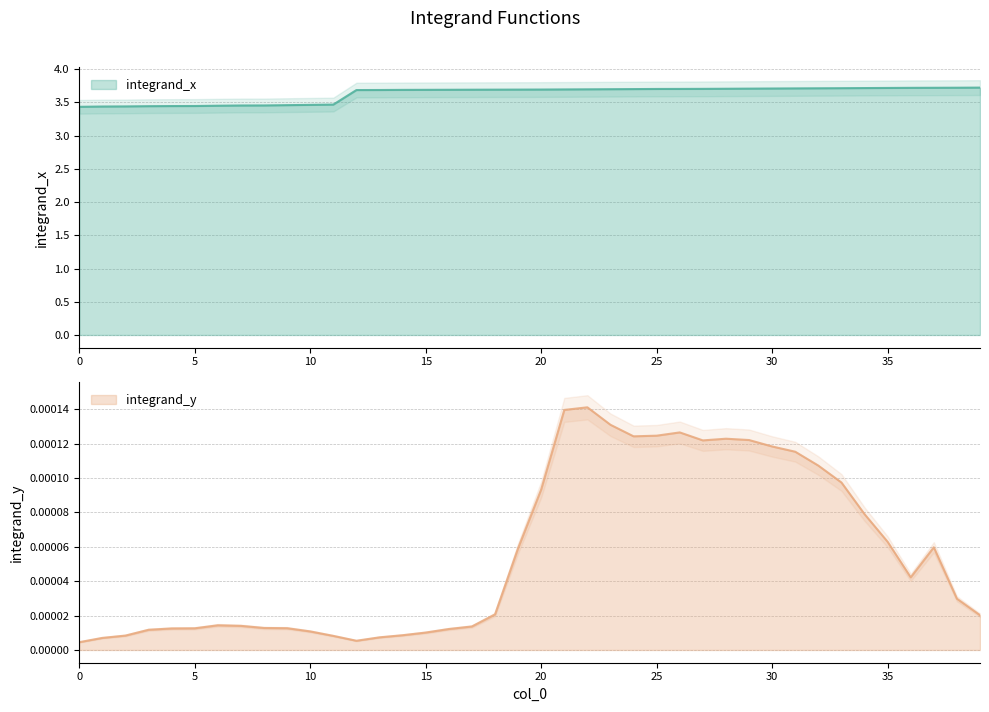

Does the chart display data point markers on the line(s)?

No